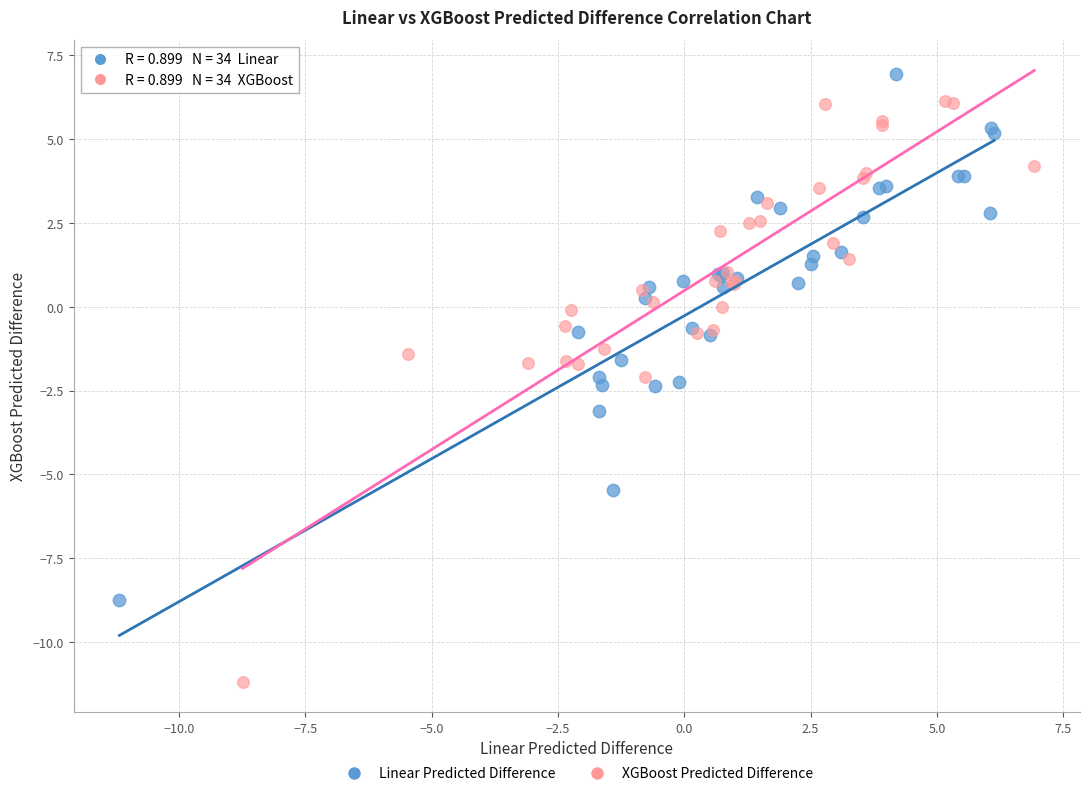

Which series has the largest Y range (max minus min)?

XGBoost Predicted Difference